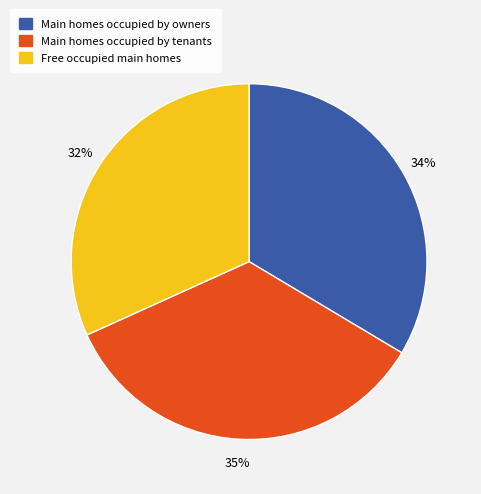

Is there a majority slice in this chart?

No